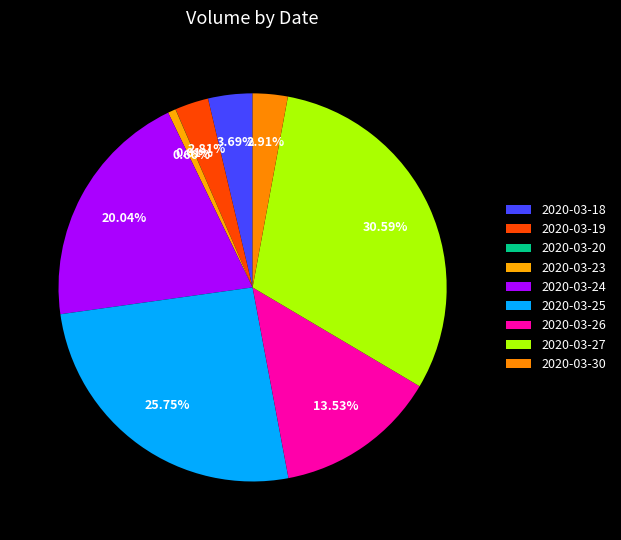

True or false: 2020-03-26 accounts for 19% of the total.

False